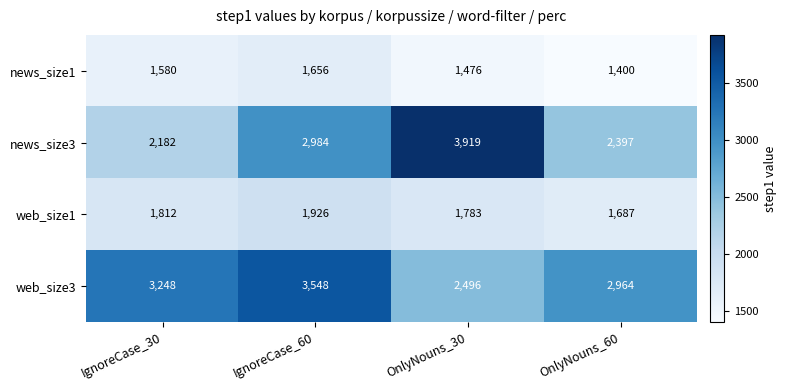

Reading right to left, extract all data points from this chart.

news_size1: OnlyNouns_60=1400	OnlyNouns_30=1476	IgnoreCase_60=1656	IgnoreCase_30=1580
news_size3: OnlyNouns_60=2397	OnlyNouns_30=3919	IgnoreCase_60=2984	IgnoreCase_30=2182
web_size1: OnlyNouns_60=1687	OnlyNouns_30=1783	IgnoreCase_60=1926	IgnoreCase_30=1812
web_size3: OnlyNouns_60=2964	OnlyNouns_30=2496	IgnoreCase_60=3548	IgnoreCase_30=3248